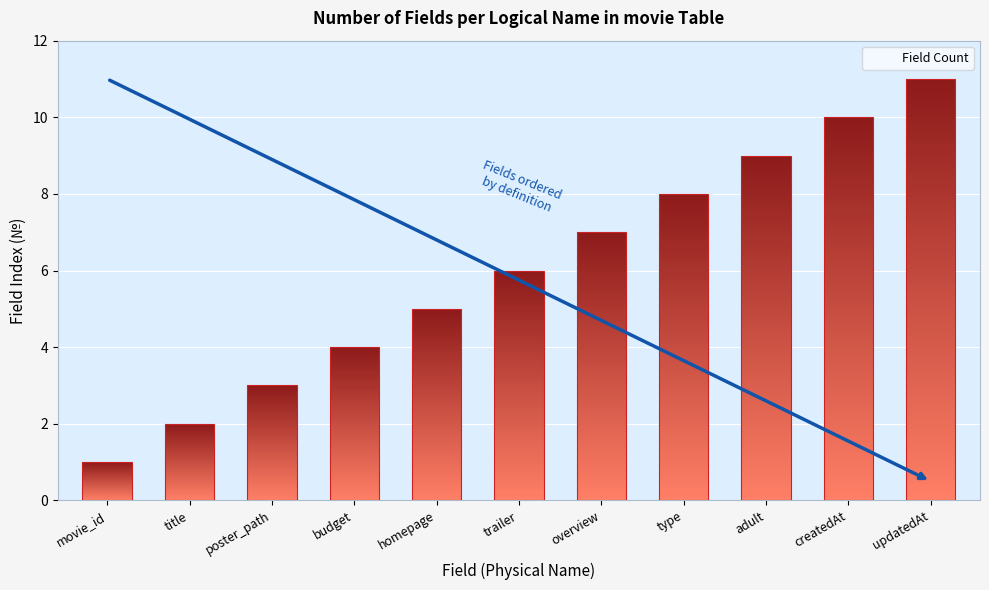

List the labels in order of value, smallest first.

movie_id, title, poster_path, budget, homepage, trailer, overview, type, adult, createdAt, updatedAt